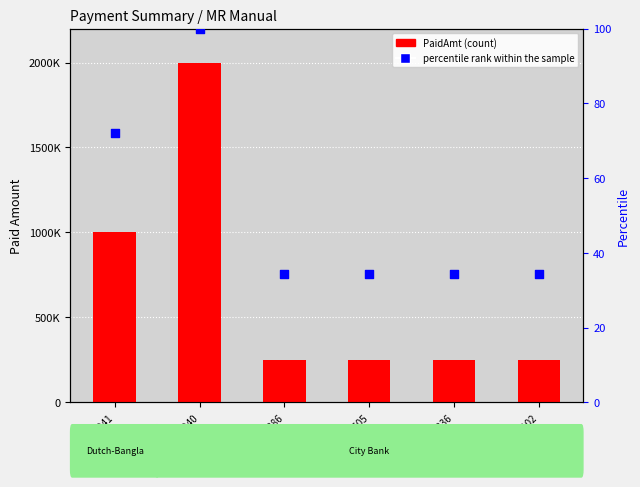

What are all the series names shown in the legend?

PaidAmt, percentile rank within the sample